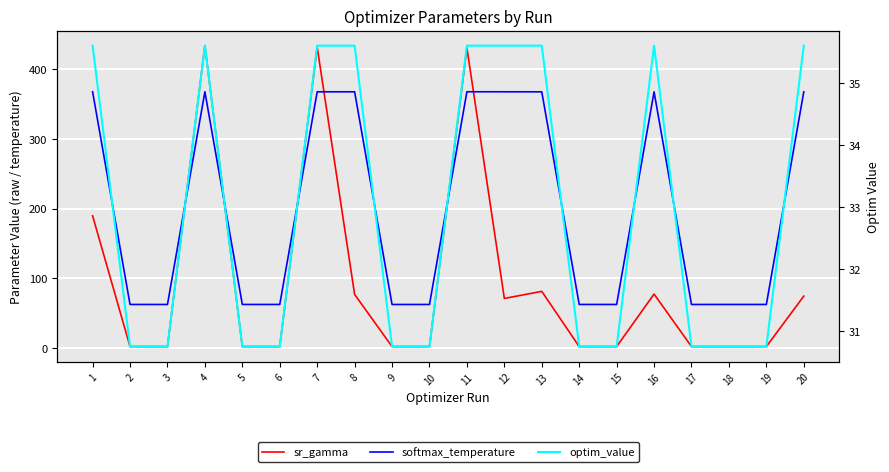

What are all the series names shown in the legend?

sr_gamma, softmax_temperature, optim_value